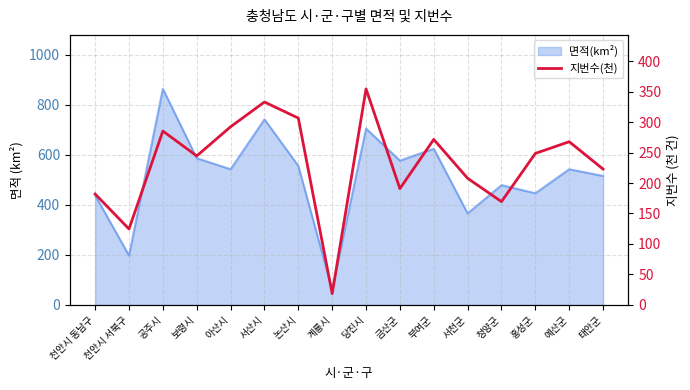

Does the chart have visible grid lines?

Yes